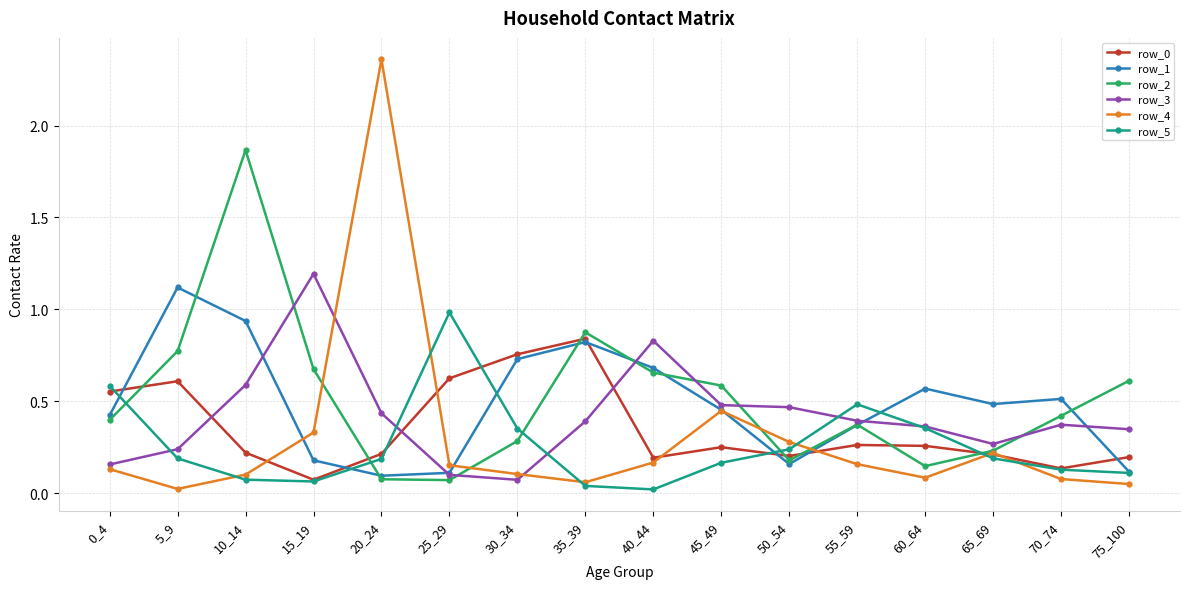

Is it true that row_3 equals 0.6 at 35_39?

False